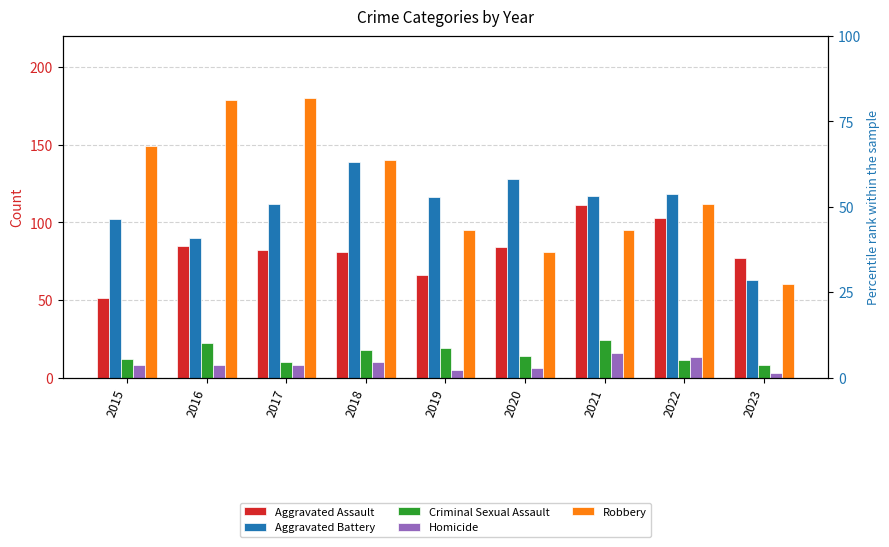

Count the number of data series in this chart.

5